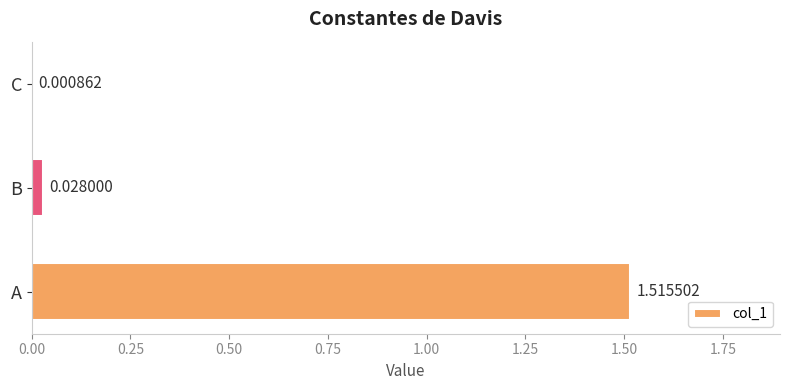

What is the change in value from A to C?

-1.5